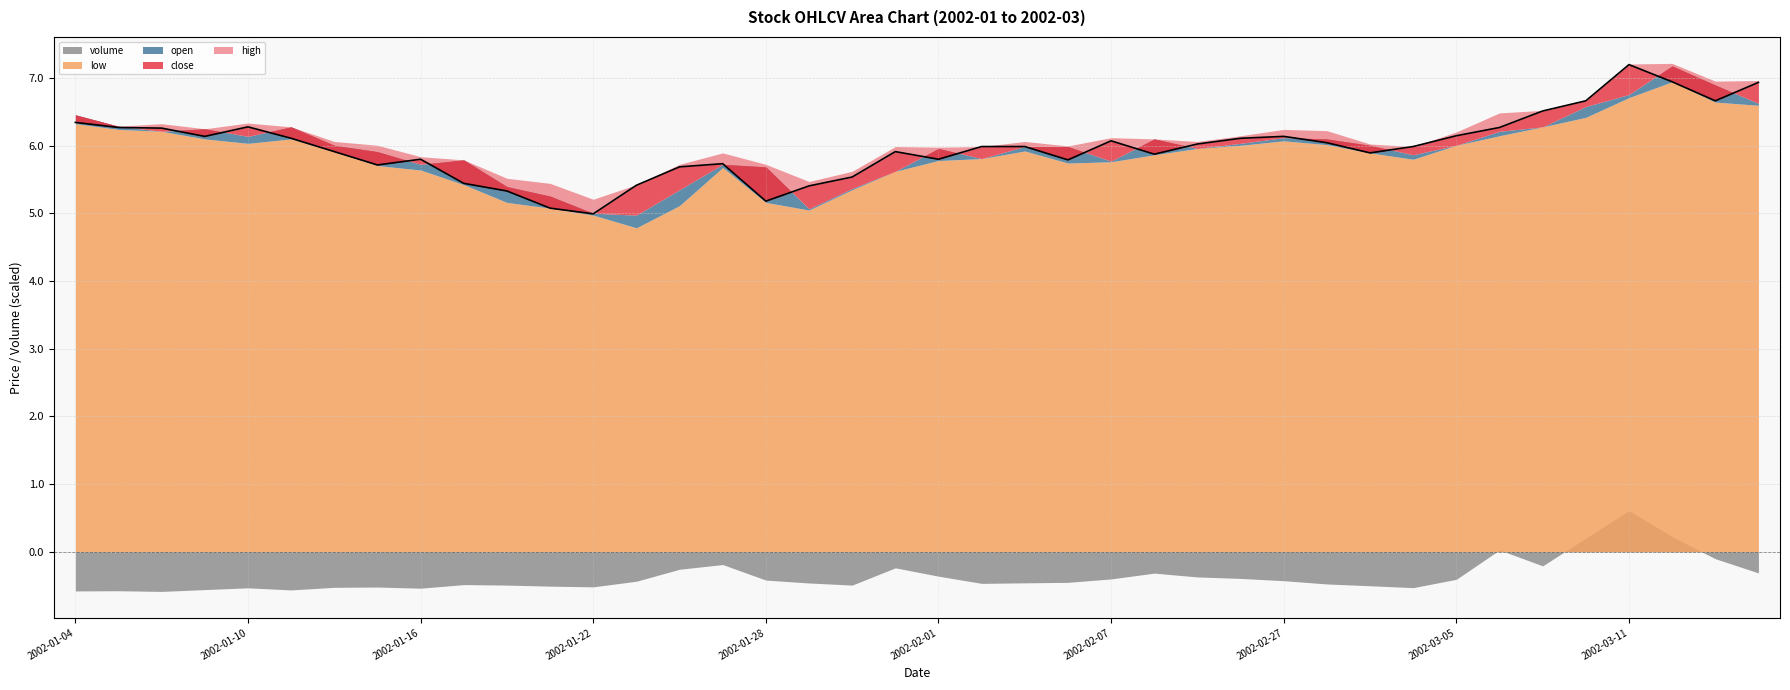

Which has a higher value, 31 or 35?

35